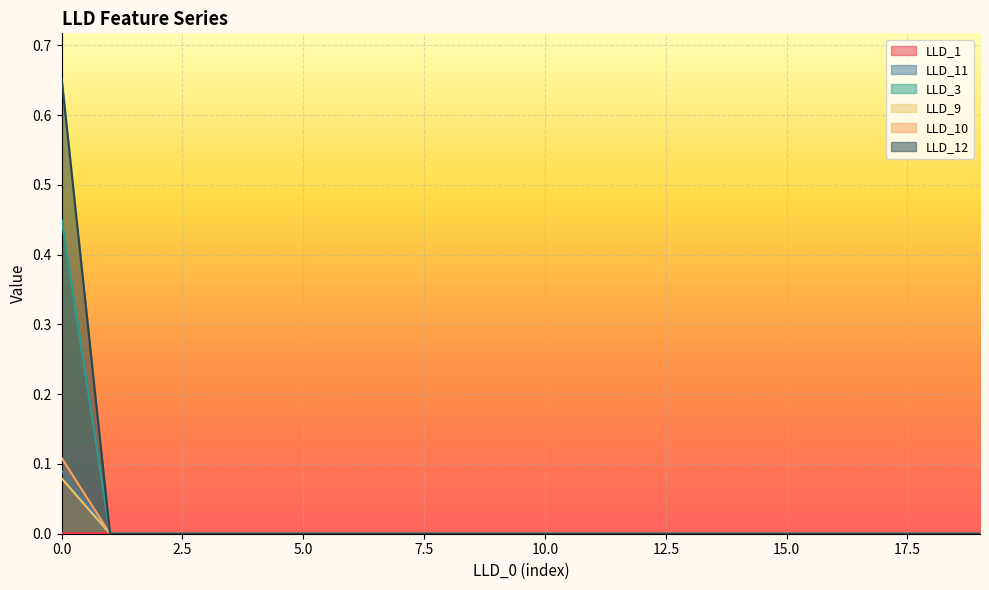

Reading right to left, extract all data points from this chart.

LLD_1: 19=0.0	18=0.0	17=0.0	16=0.0	15=0.0	14=0.0	13=0.0	12=0.0	11=0.0	10=0.0	9=0.0	8=0.0	7=0.0	6=0.0	5=0.0	4=0.0	3=0.0	2=0.0	1=0.0	0=0.0
LLD_11: 19=0.0	18=0.0	17=0.0	16=0.0	15=0.0	14=0.0	13=0.0	12=0.0	11=0.0	10=0.0	9=0.0	8=0.0	7=0.0	6=0.0	5=0.0	4=0.0	3=0.0	2=0.0	1=0.0	0=0.1
LLD_3: 19=0.0	18=0.0	17=0.0	16=0.0	15=0.0	14=0.0	13=0.0	12=0.0	11=0.0	10=0.0	9=0.0	8=0.0	7=0.0	6=0.0	5=0.0	4=0.0	3=0.0	2=0.0	1=0.0	0=0.4
LLD_9: 19=0.0	18=0.0	17=0.0	16=0.0	15=0.0	14=0.0	13=0.0	12=0.0	11=0.0	10=0.0	9=0.0	8=0.0	7=0.0	6=0.0	5=0.0	4=0.0	3=0.0	2=0.0	1=0.0	0=0.1
LLD_10: 19=0.0	18=0.0	17=0.0	16=0.0	15=0.0	14=0.0	13=0.0	12=0.0	11=0.0	10=0.0	9=0.0	8=0.0	7=0.0	6=0.0	5=0.0	4=0.0	3=0.0	2=0.0	1=0.0	0=0.1
LLD_12: 19=0.0	18=0.0	17=0.0	16=0.0	15=0.0	14=0.0	13=0.0	12=0.0	11=0.0	10=0.0	9=0.0	8=0.0	7=0.0	6=0.0	5=0.0	4=0.0	3=0.0	2=0.0	1=0.0	0=0.7